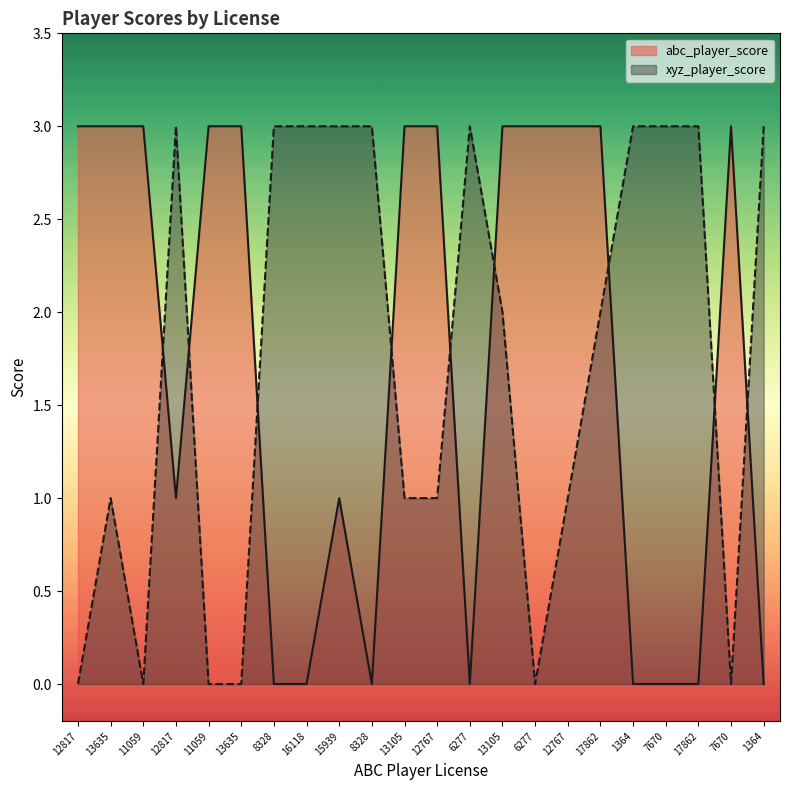

Which series has the largest total across all categories?

abc_player_score